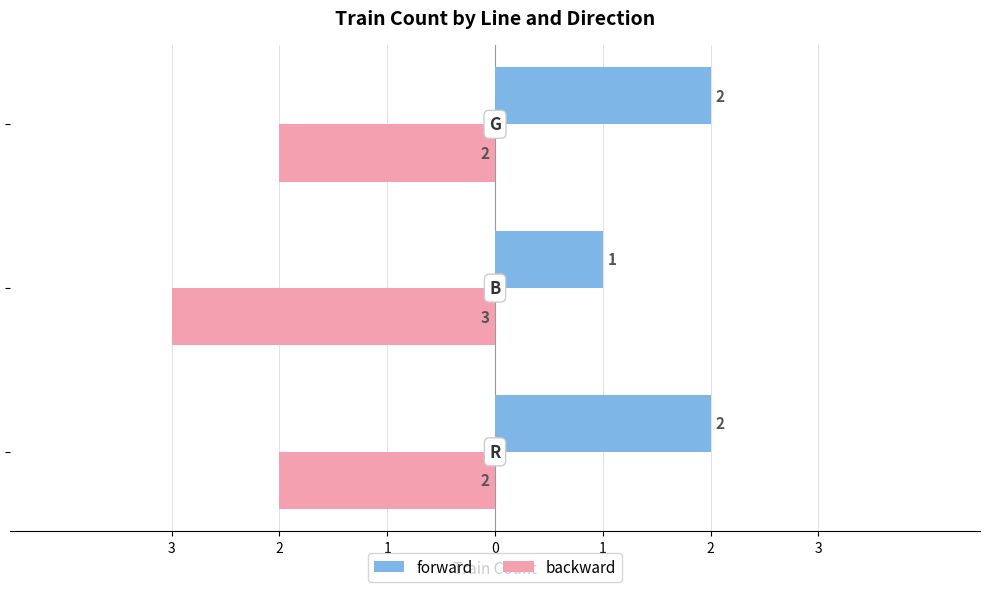

What is the highest value of the forward series?

2